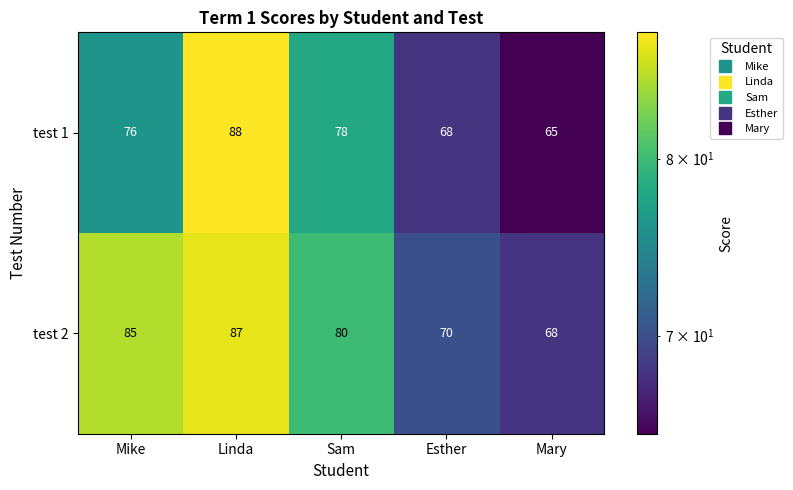

Where is test 1 nearest to the value 76?

Mike